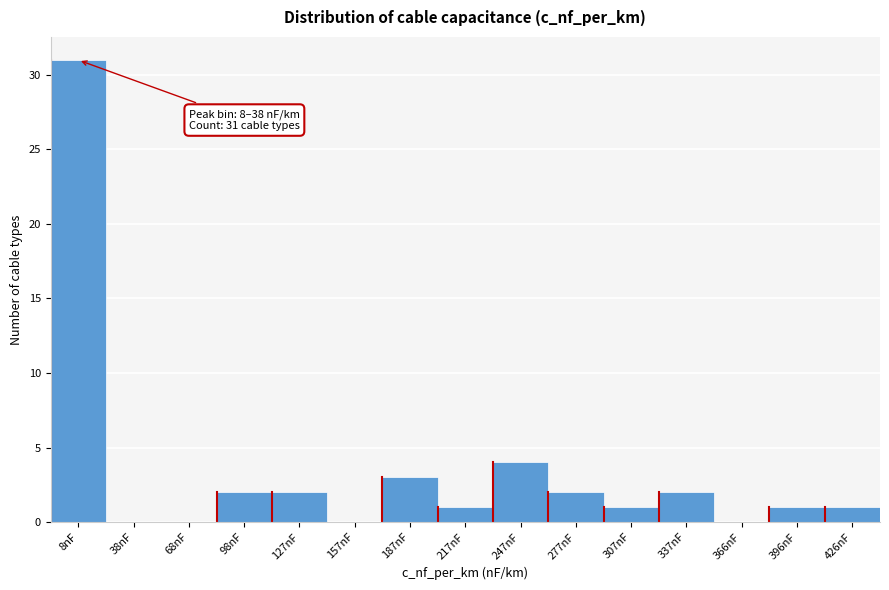

Reading right to left, list all the values displayed in this chart.

426nF=1	396nF=1	366nF=0	337nF=2	307nF=1	277nF=2	247nF=4	217nF=1	187nF=3	157nF=0	127nF=2	98nF=2	68nF=0	38nF=0	8nF=31